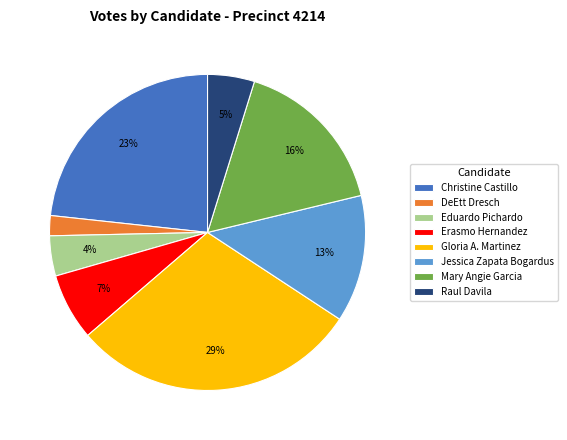

Do Jessica Zapata Bogardus and Eduardo Pichardo together represent more than half of the pie?

No